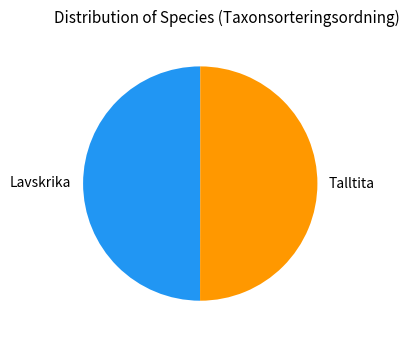

Is it true that Talltita is 50% of the pie?

True